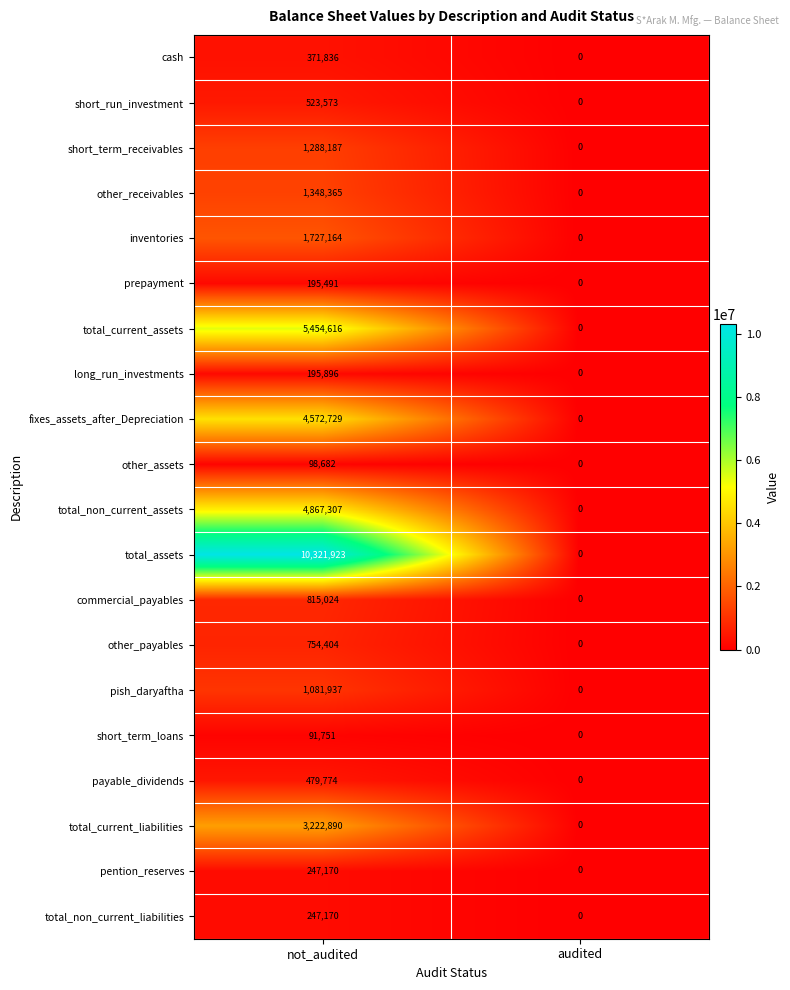

Rank the categories by total_assets value from highest to lowest.

not_audited, audited